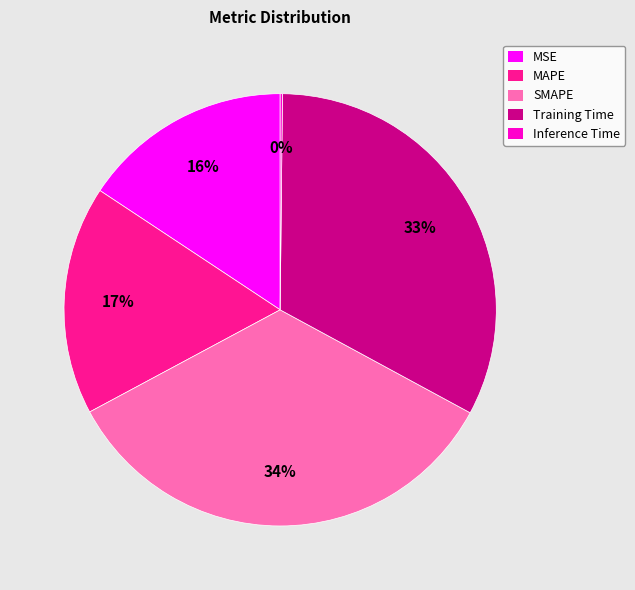

What percentage is the Training Time slice, to the nearest percent?

33%